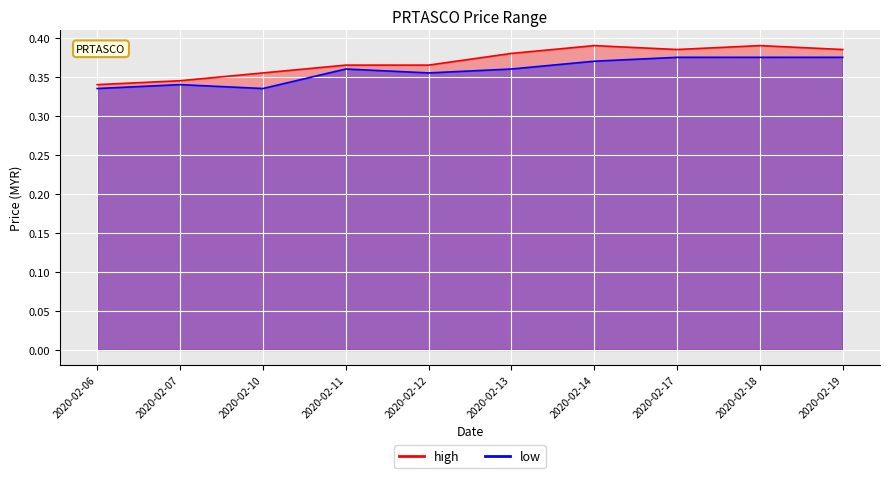

List the series in order of their peak value, highest first.

high, low